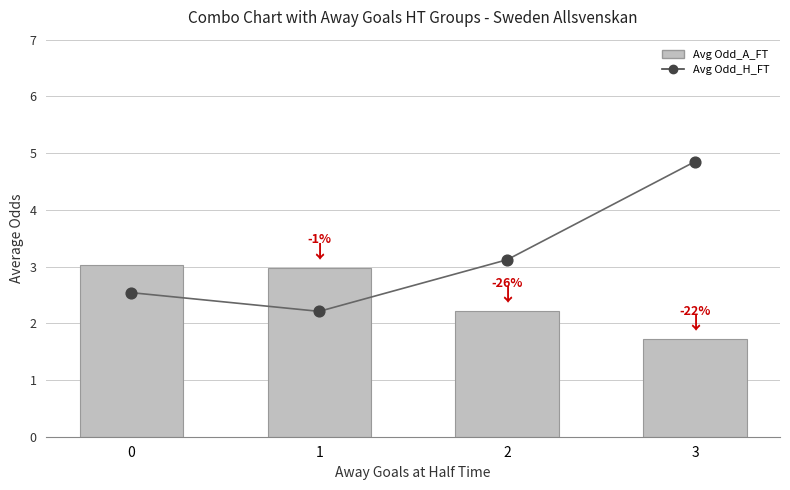

Which series has the widest spread of Y values?

Avg Odd_H_FT